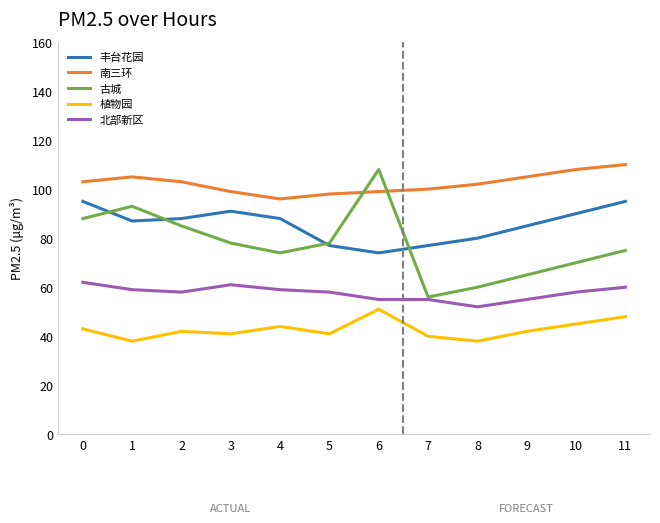

Does the chart display data point markers on the line(s)?

No